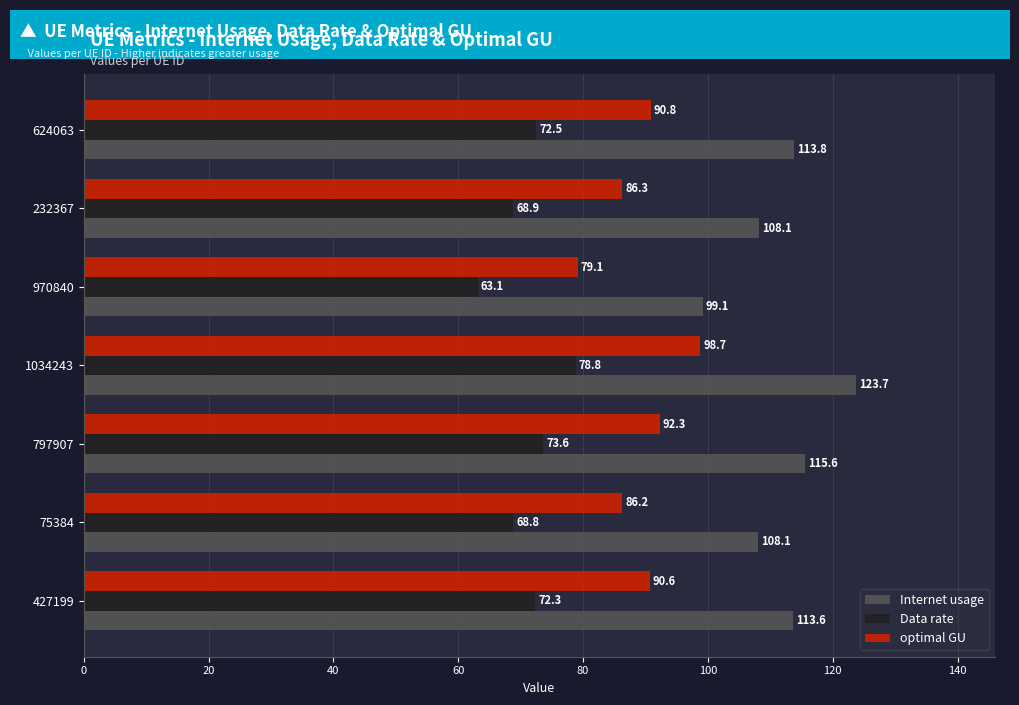

Which series has the largest range (max minus min)?

Internet usage